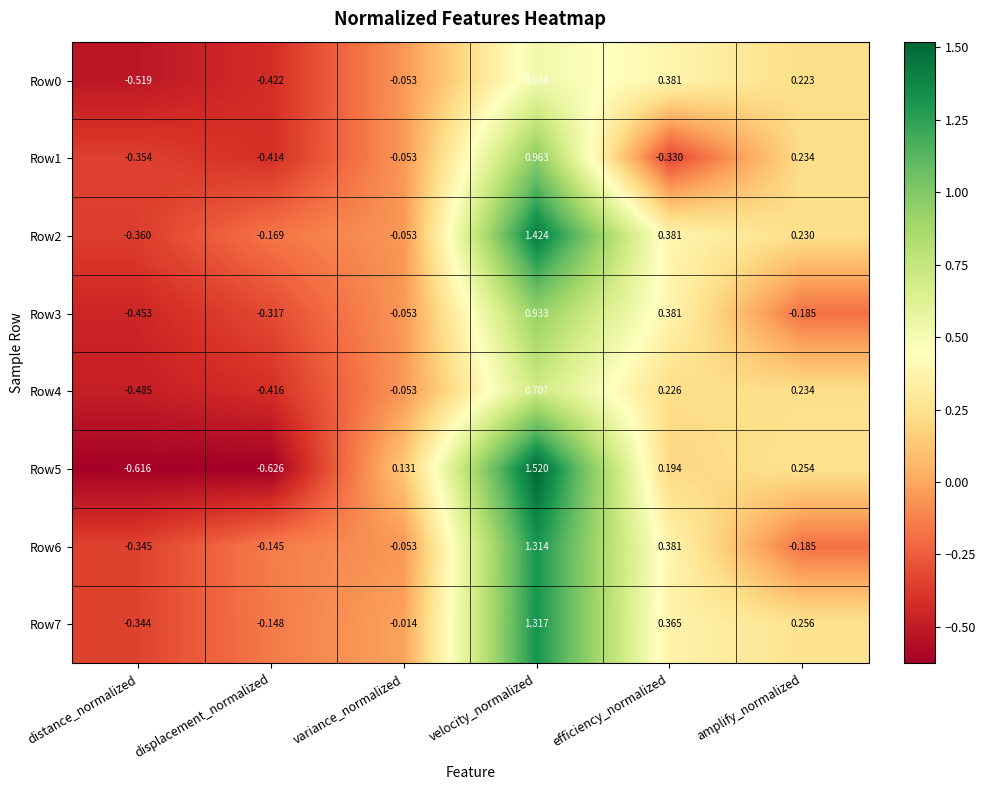

At which category is the sum across all series the highest?

velocity_normalized